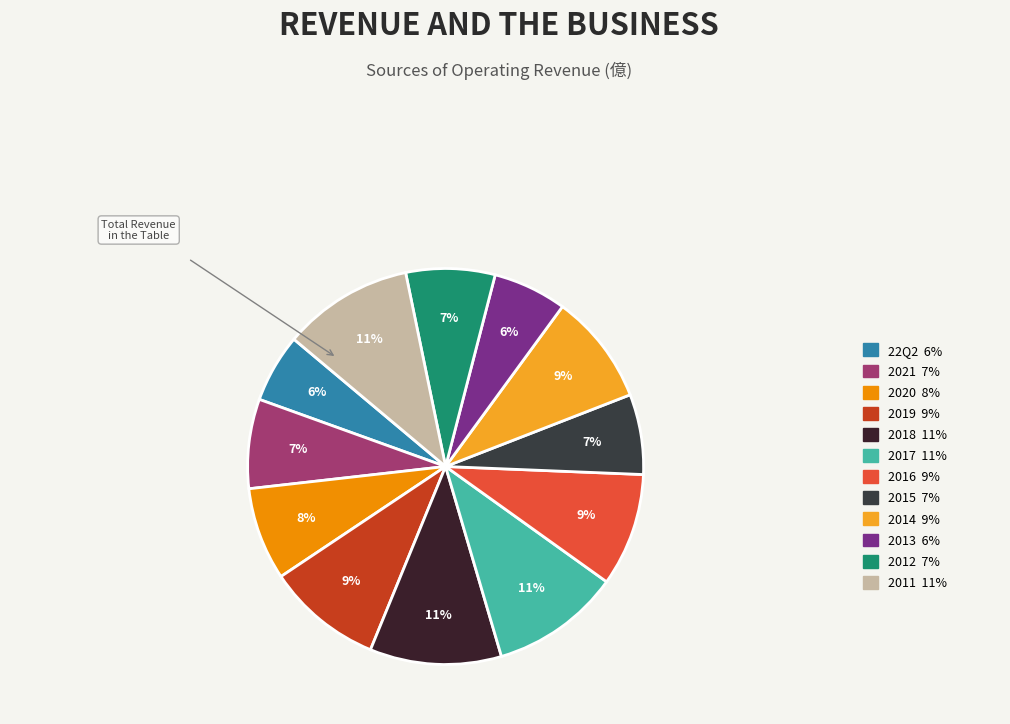

How many slices are in this pie chart?

12